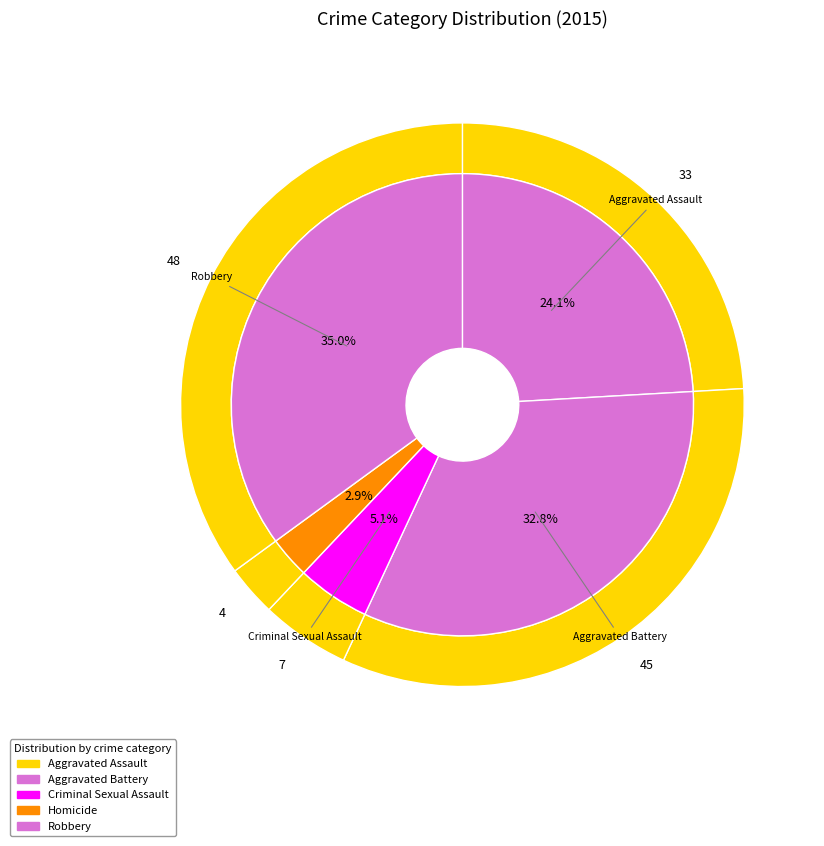

To the nearest percent, what is the difference between the Criminal Sexual Assault and Homicide slice percentages?

2%